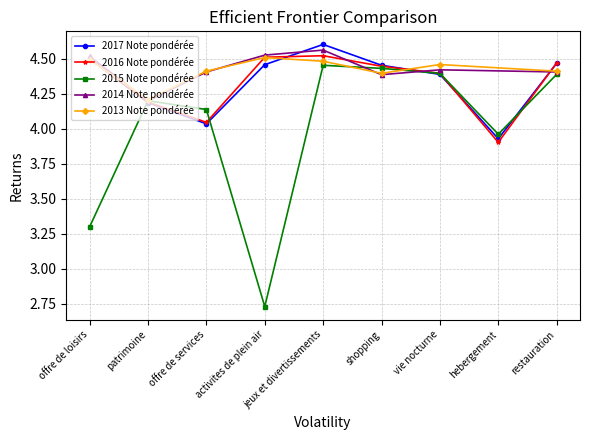

Does the chart display data point markers on the line(s)?

Yes